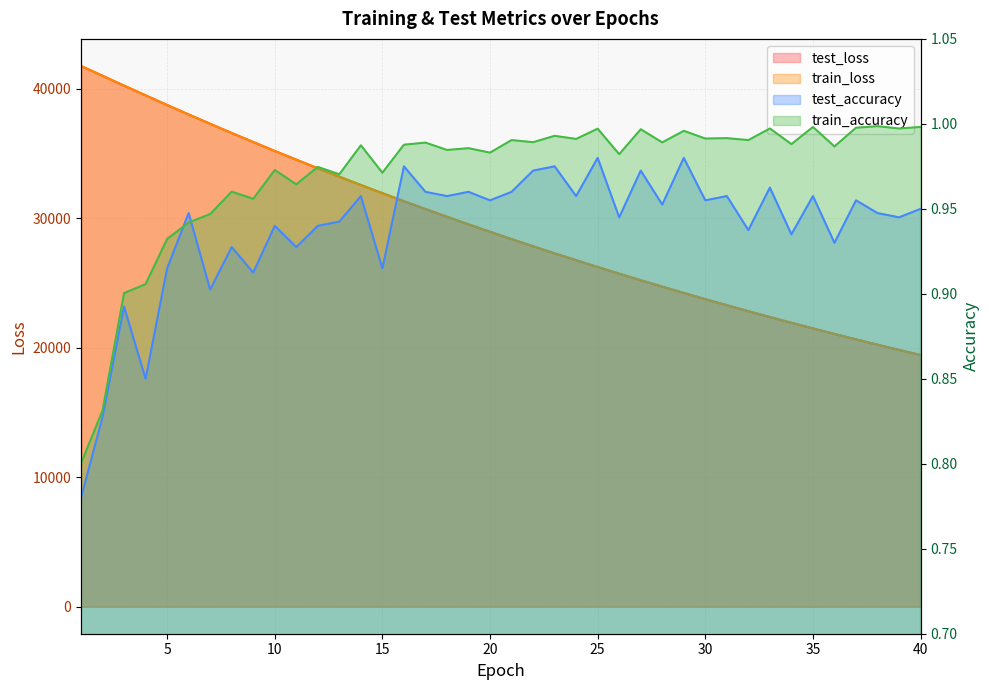

What is the difference between the highest and lowest values at 16?

31310.9